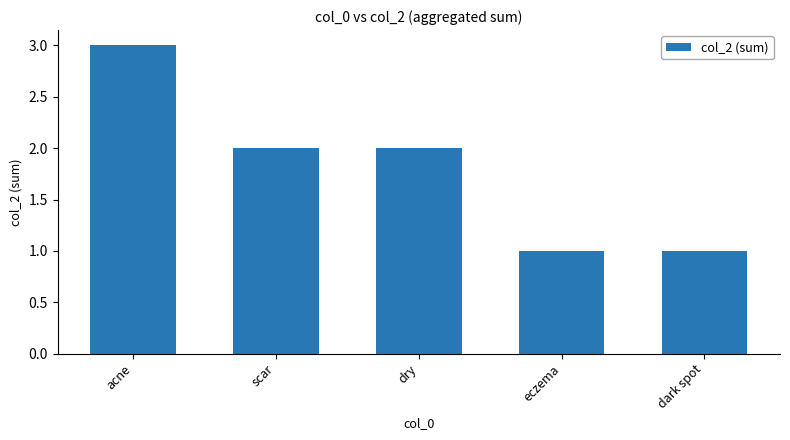

Approximately how many times larger is the value at dry compared to dark spot?

2.0